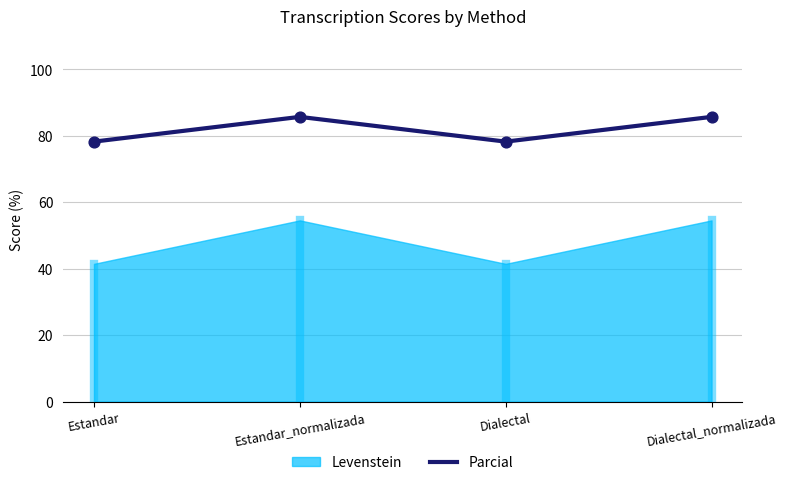

Which has a higher value, Estandar_normalizada or Dialectal?

Estandar_normalizada